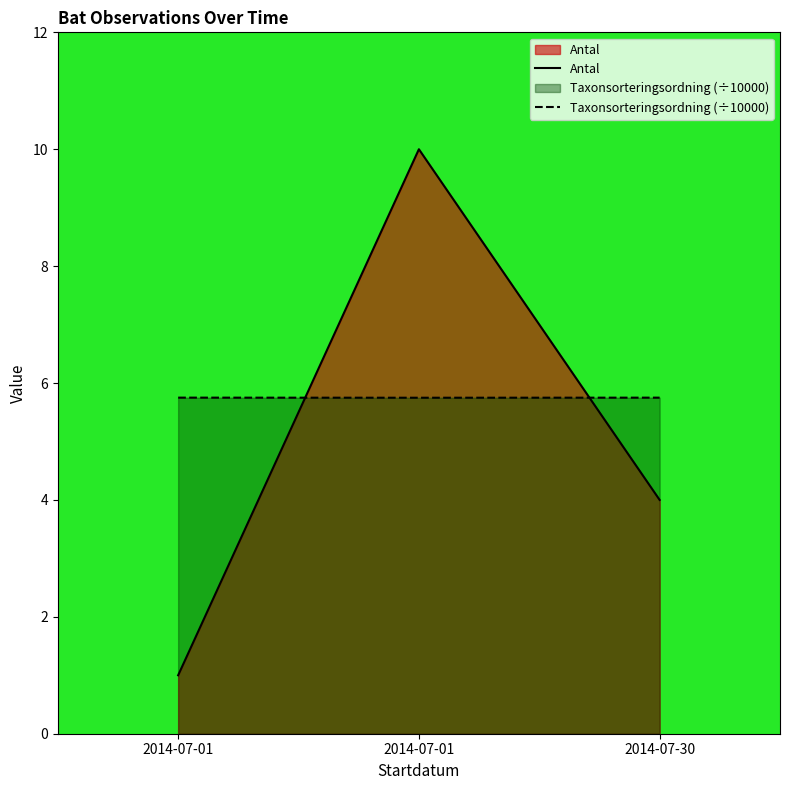

Where is Antal nearest to the value 5?

2014-07-30